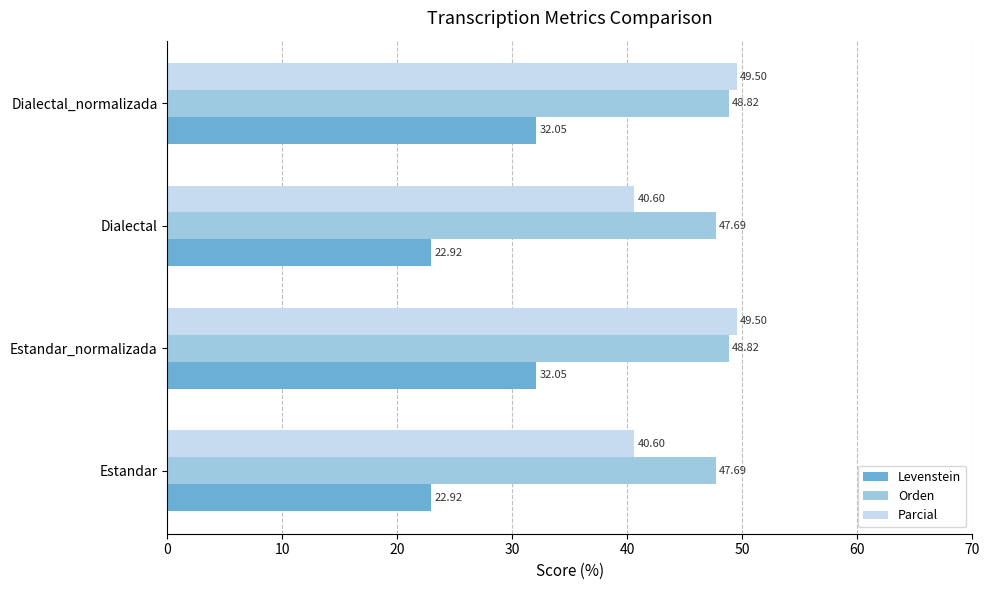

Between Estandar and Estandar_normalizada, which series saw the biggest shift?

Levenstein